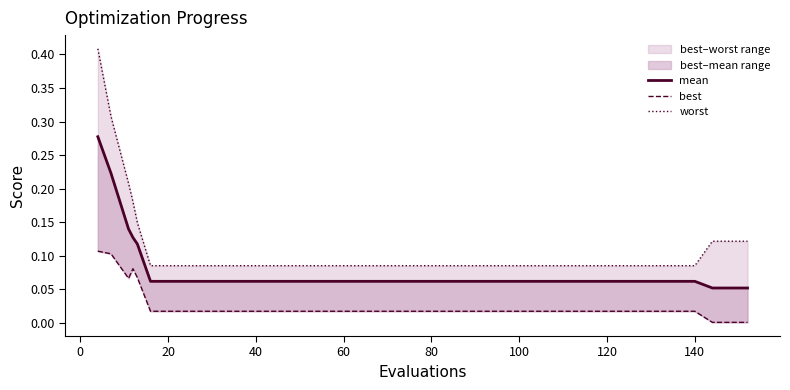

What is the difference between the second highest and minimum values in the best series?

0.1